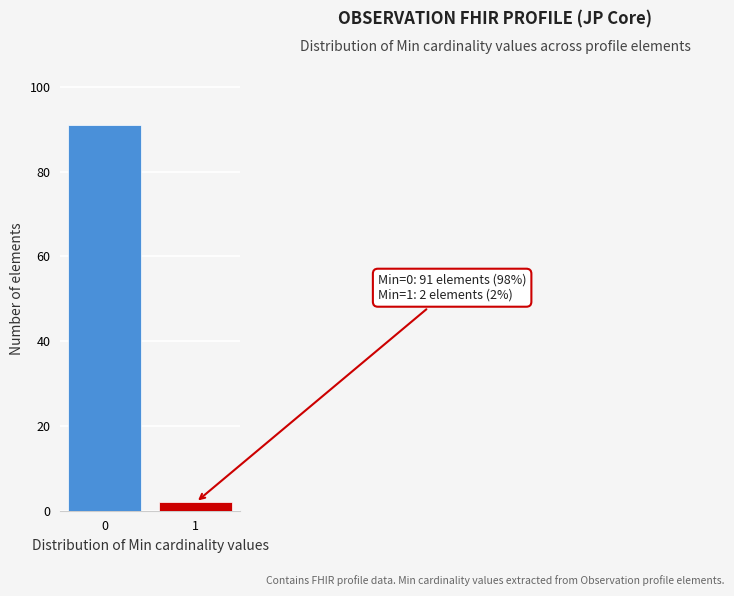

Reading left to right, list all the values displayed in this chart.

91	2